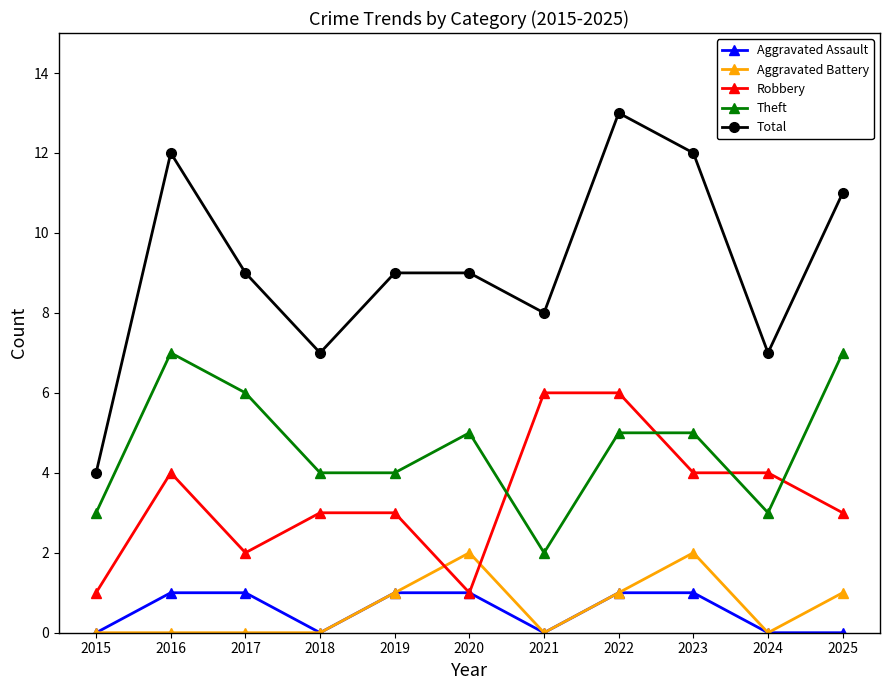

Count the Aggravated Assault values in the range 0 to 1.

11